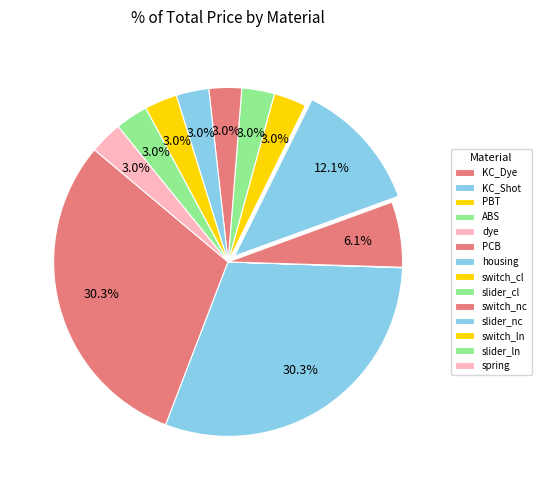

What is the smallest slice in the pie chart?

dye